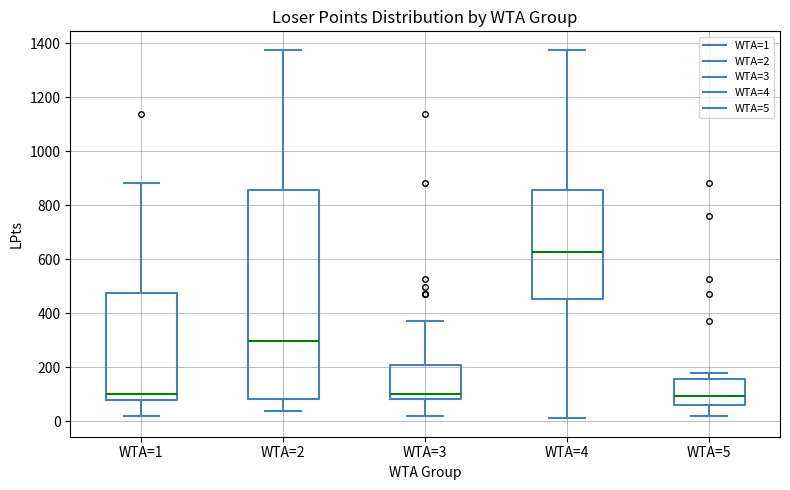

Reading left to right, read every box against the y-axis: the position of its median line, the range the box covers, and the ends of its whiskers. The values are not printed on the chart, so give them approximately, as read against the axis.

WTA=1: median 100, box 80 to 480, whiskers 20 to 880
WTA=2: median 300, box 80 to 860, whiskers 40 to 1380
WTA=3: median 100, box 80 to 200, whiskers 20 to 380
WTA=4: median 620, box 460 to 860, whiskers 20 to 1380
WTA=5: median 100, box 60 to 160, whiskers 20 to 180